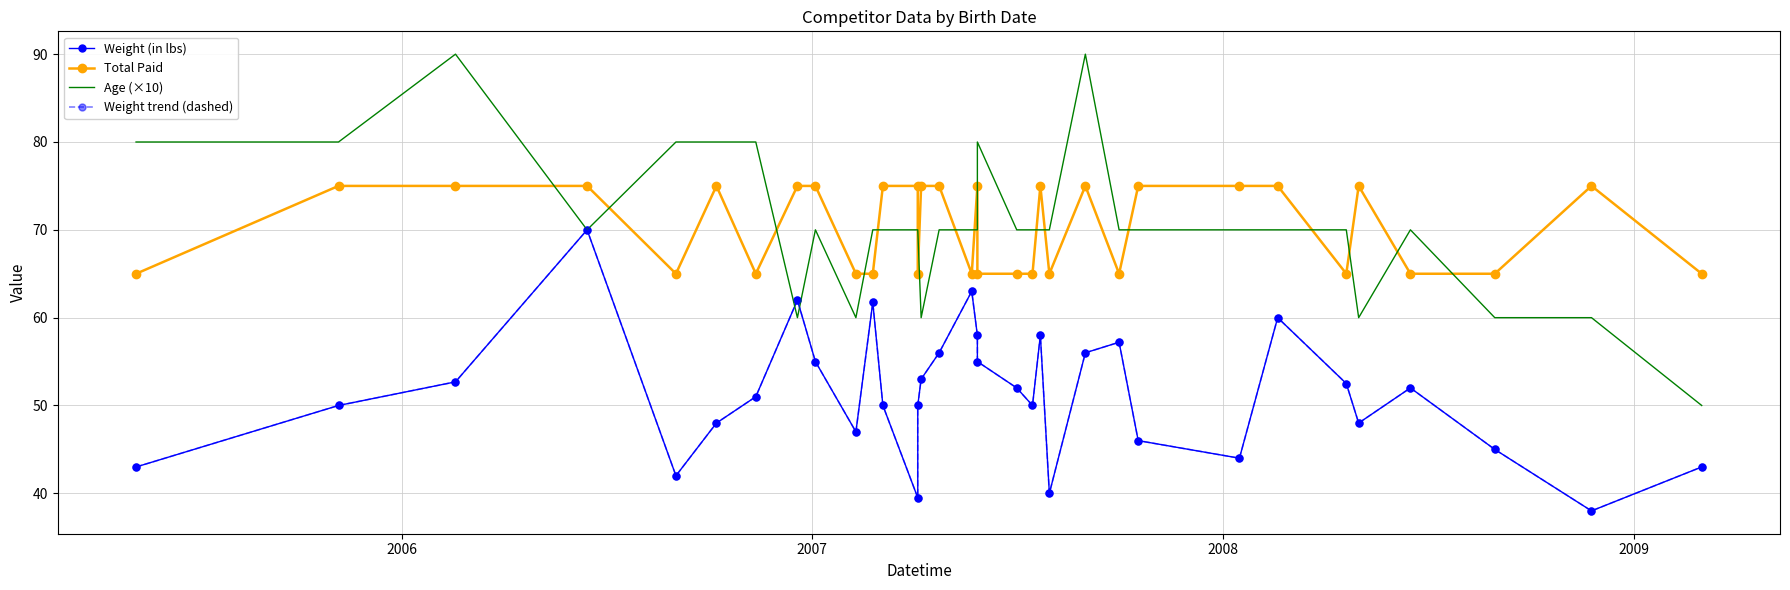

At how many categories does at least one series exceed 73?

22